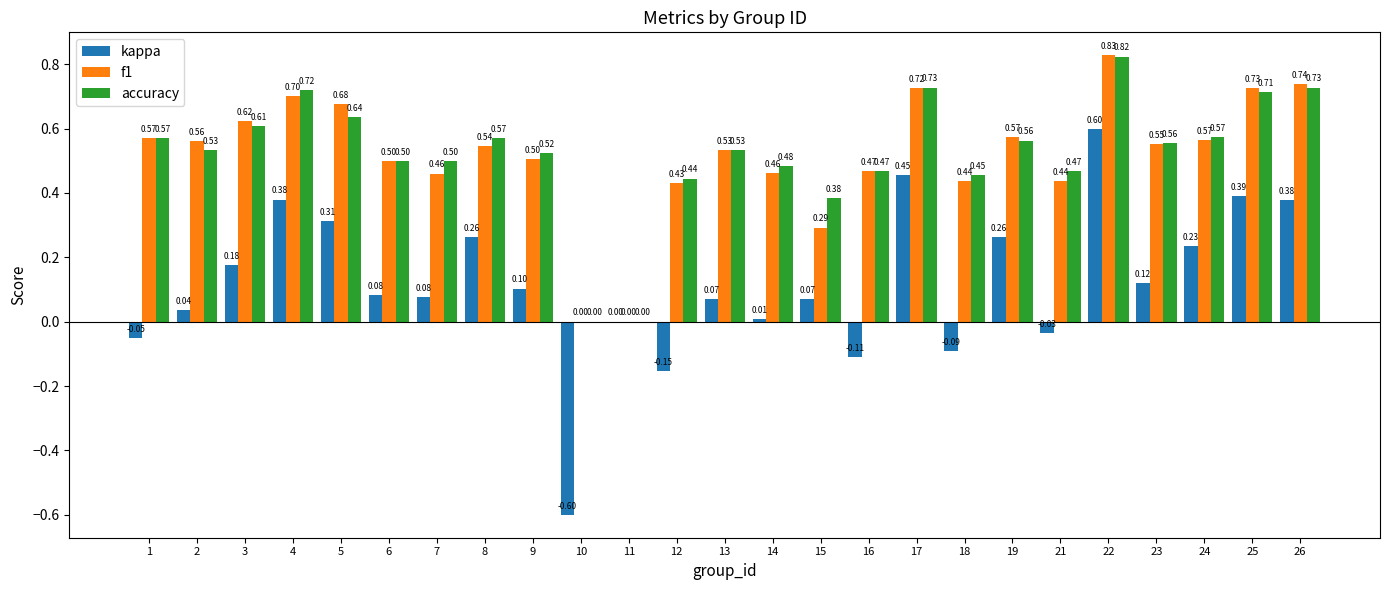

What are all the series names shown in the legend?

kappa, f1, accuracy